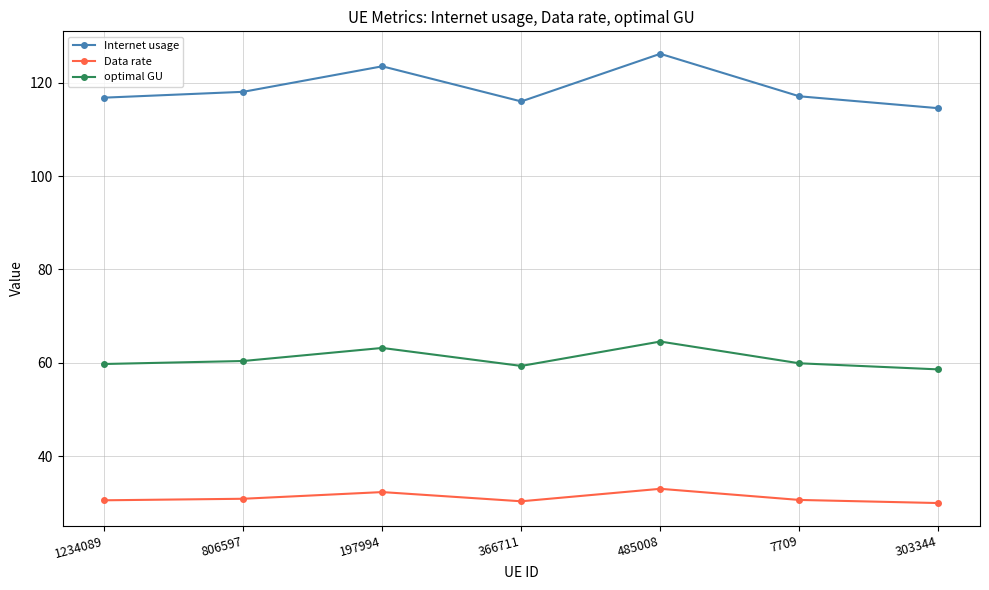

Which label corresponds to the largest value in the chart?

485008